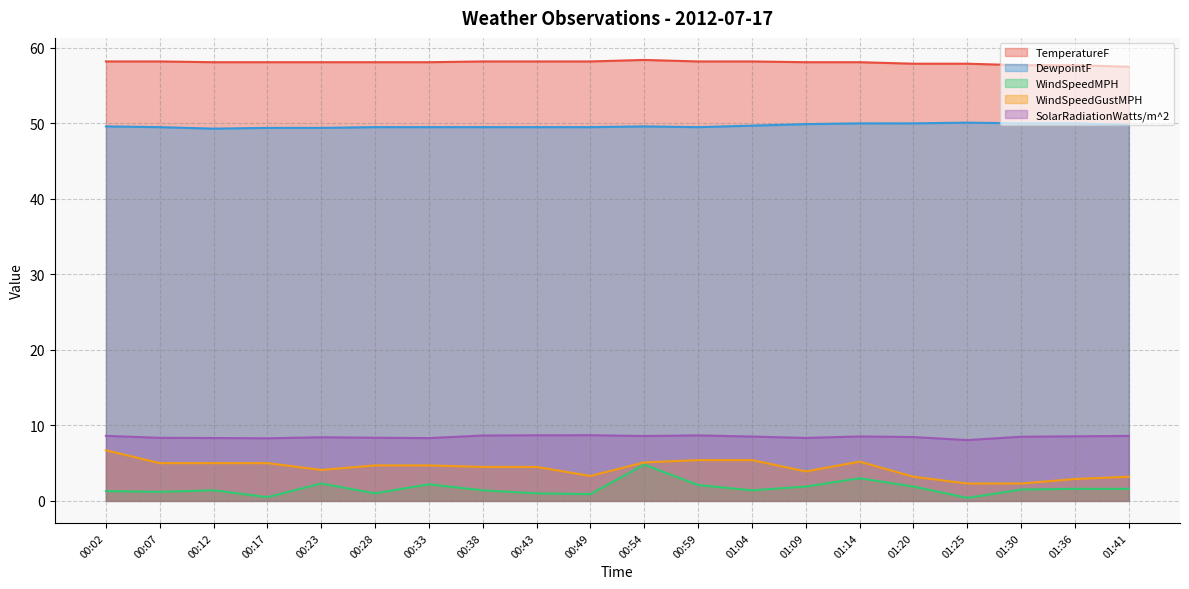

What is the difference between the DewpointF values at 01:30 and 00:43?

0.5